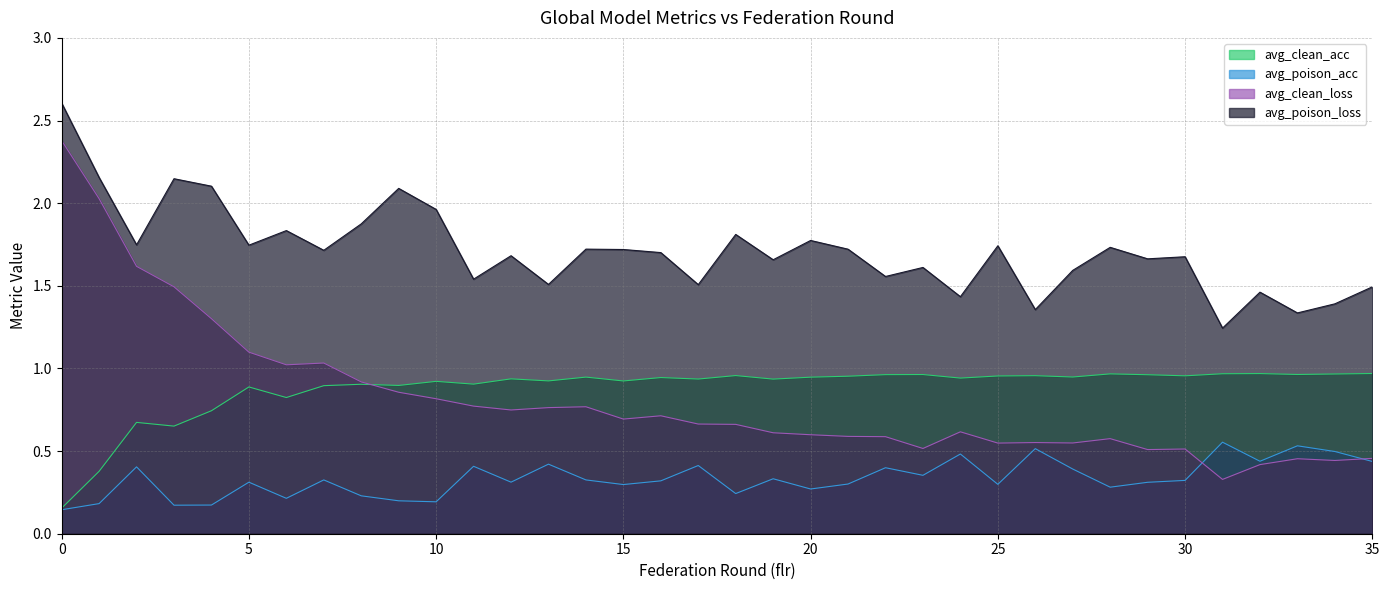

True or false: avg_clean_acc and avg_poison_acc intersect in this chart.

False